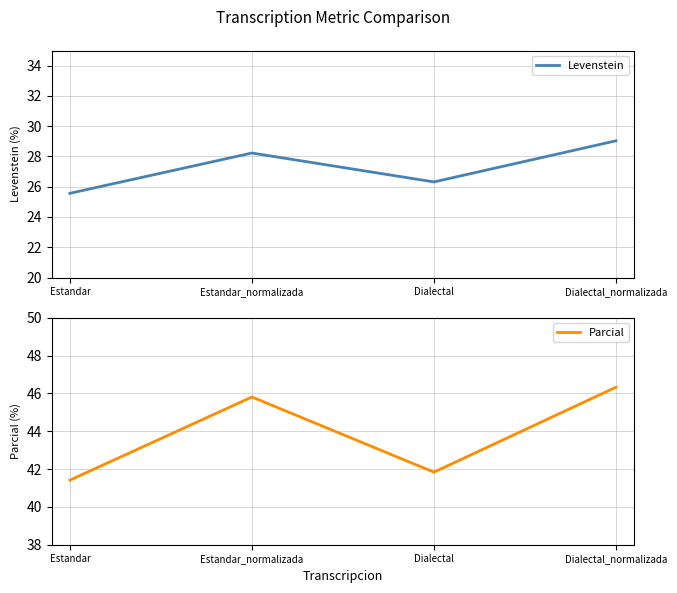

Rank the series at Estandar from lowest to highest value.

Levenstein, Parcial